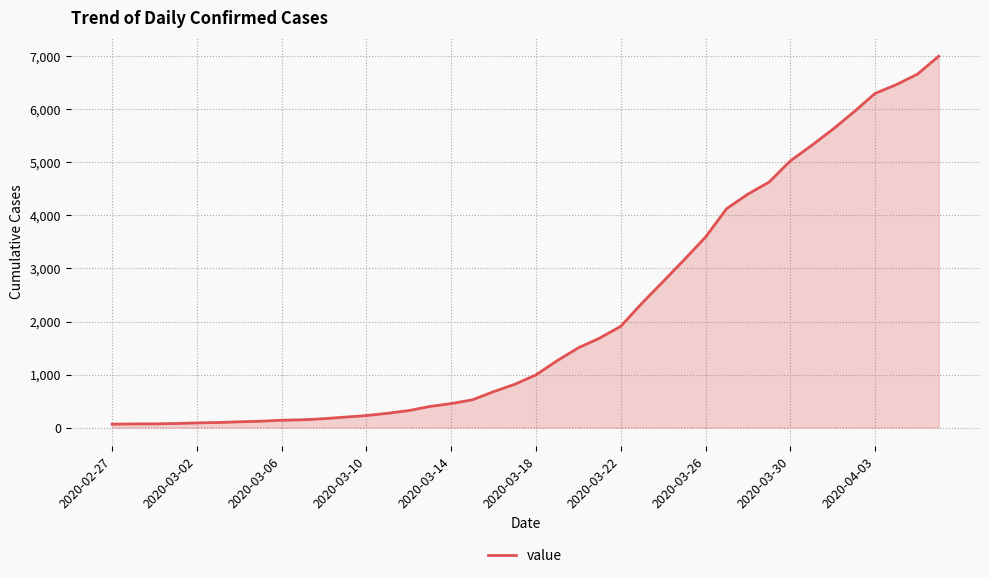

What is the greatest value displayed?

7004